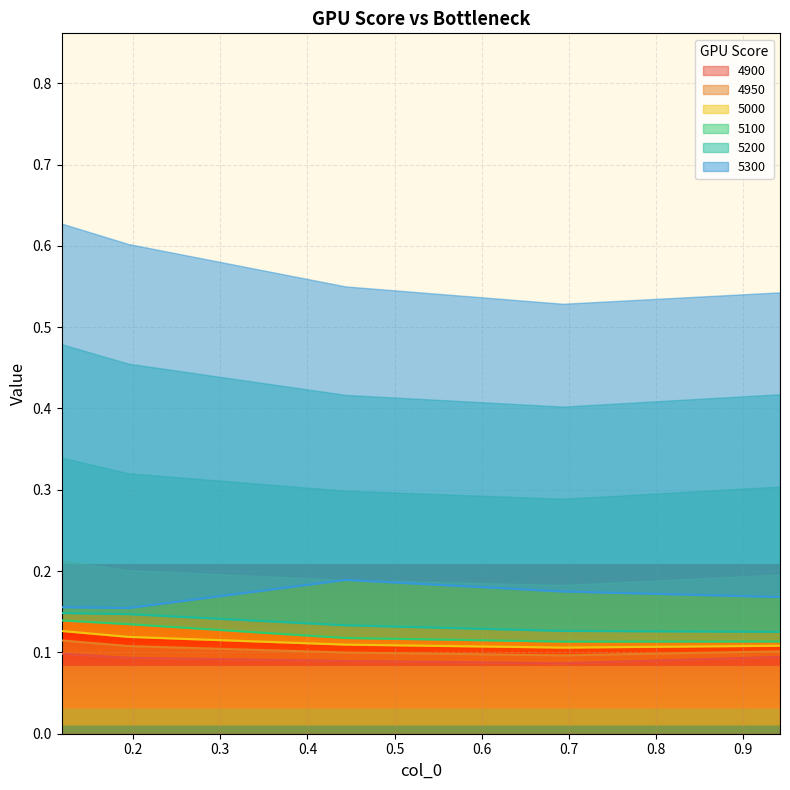

How many series are shown in this chart?

6